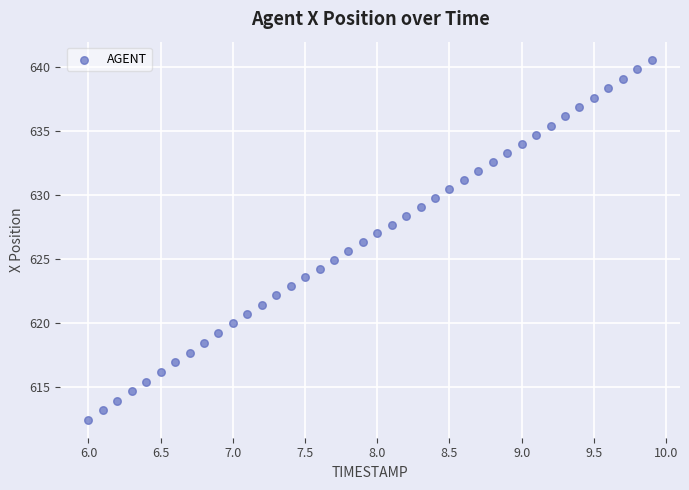

What is the range of X values (max minus min)?

3.9